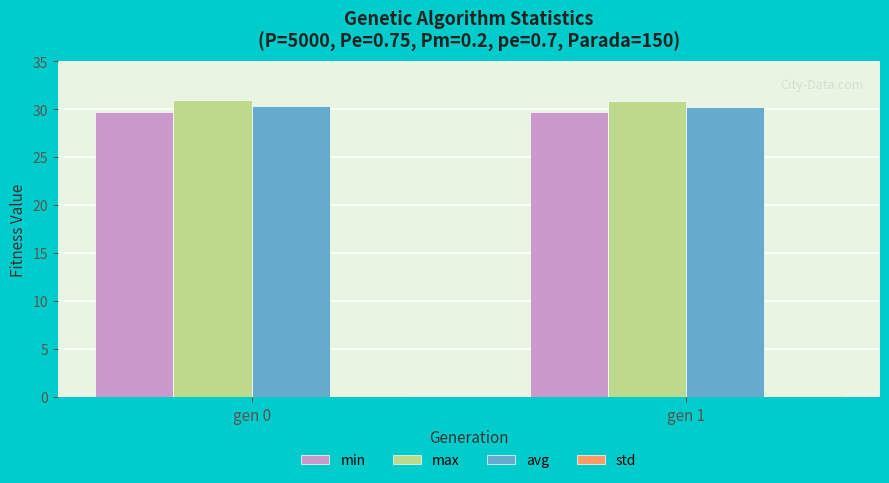

What is the lowest value of the avg series?

30.3